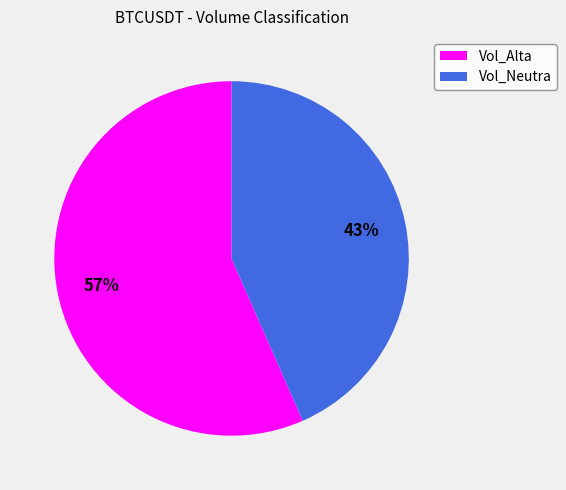

Is there a majority slice in this chart?

Yes